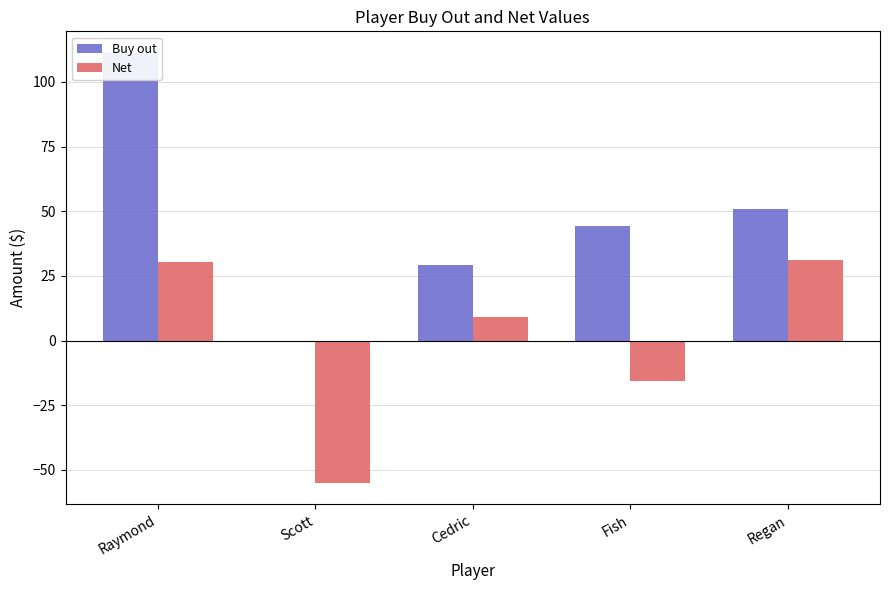

List the series in order of their peak value, lowest first.

Net, Buy out